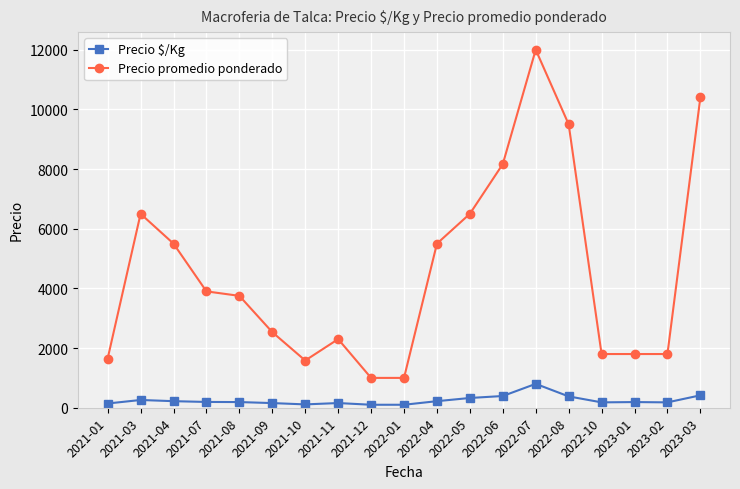

Rank the series by their average value, from lowest to highest.

Precio $/Kg, Precio promedio ponderado